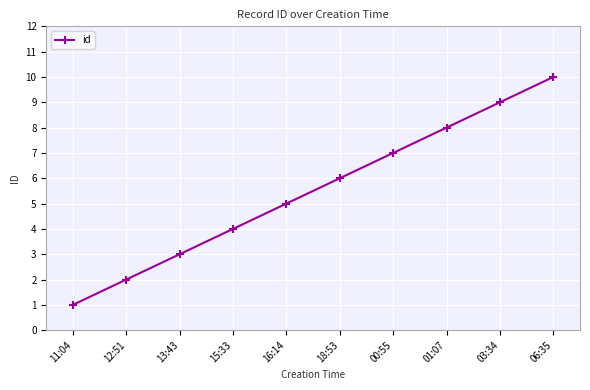

Which has a higher value, 00:55 or 16:14?

00:55